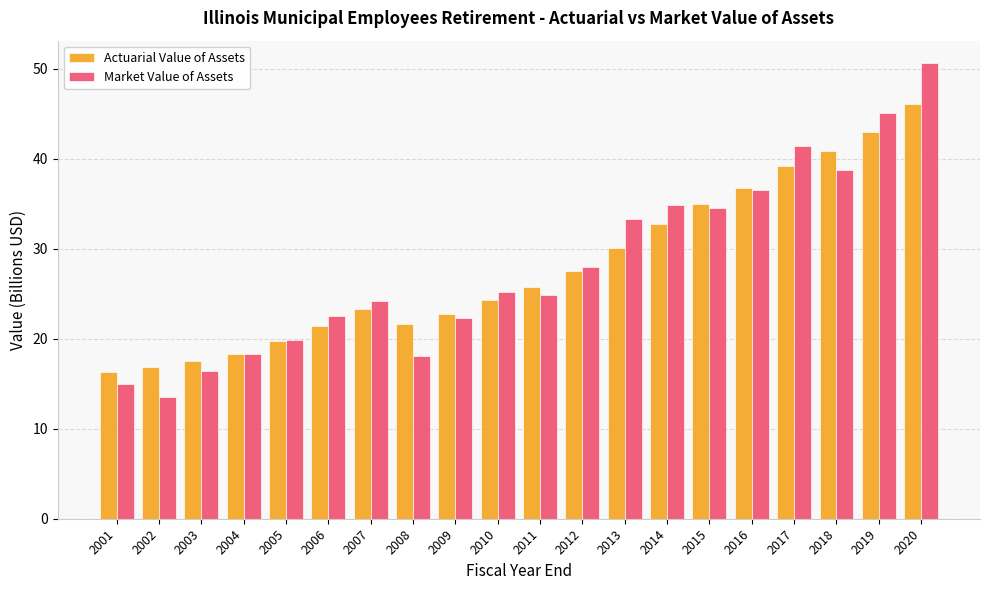

Rank the series by their maximum value, from highest to lowest.

Market Value of Assets, Actuarial Value of Assets